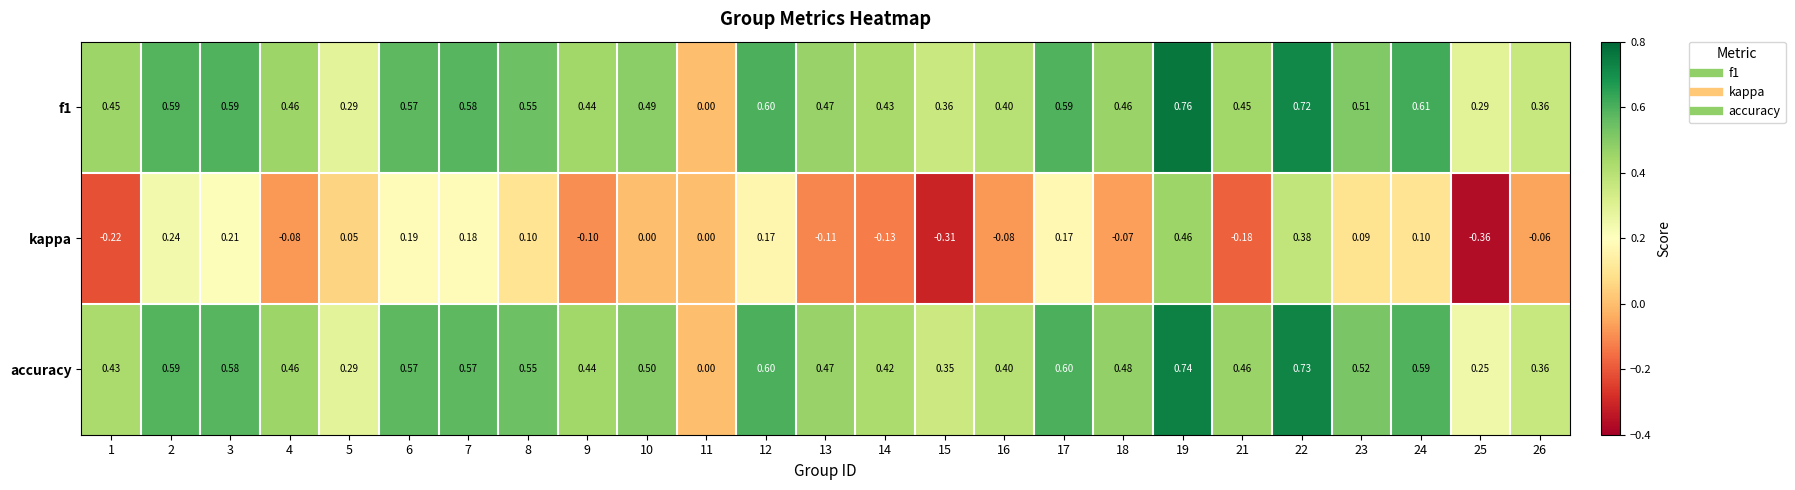

Between 19 and 24, which series saw the biggest shift?

kappa